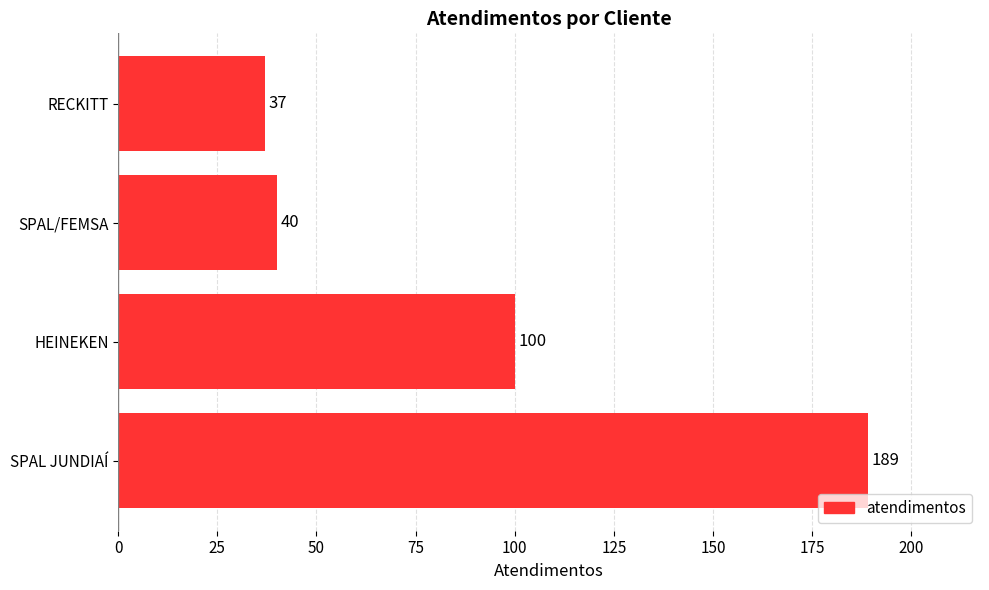

Reading bottom to top, list all the values displayed in this chart.

189	100	40	37